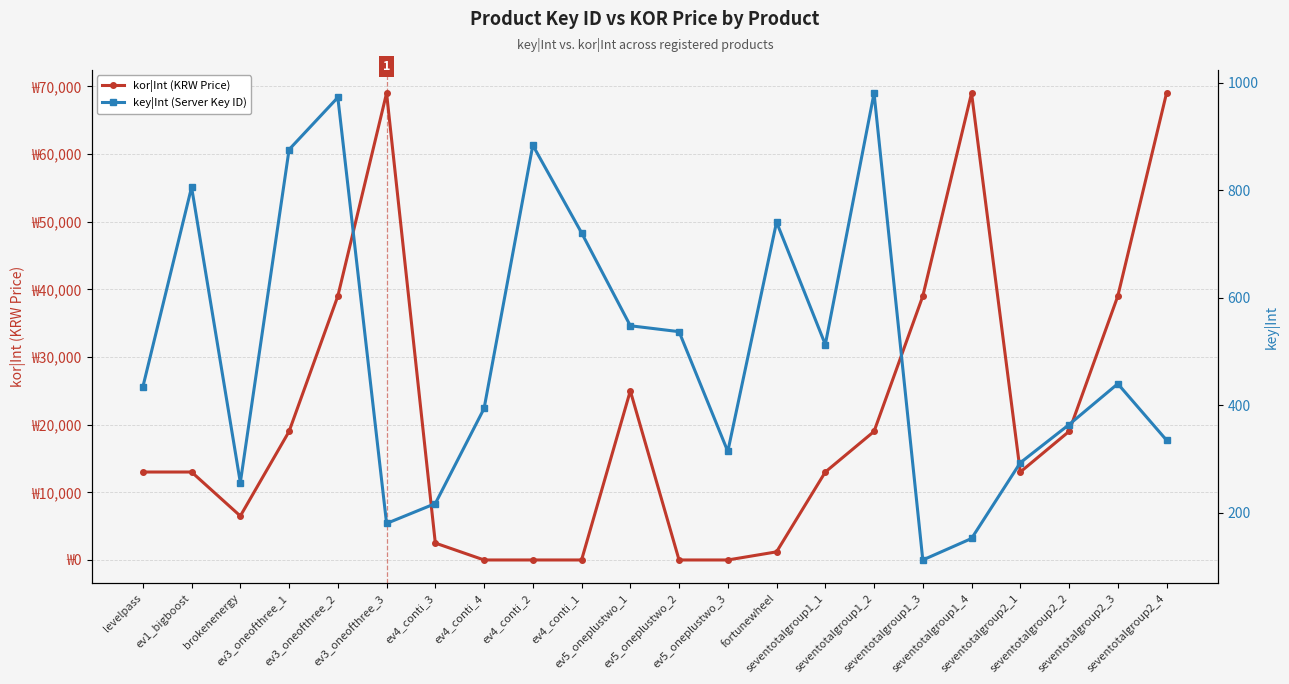

List the series in order of their peak value, lowest first.

key|Int (Server Key ID), kor|Int (KRW Price)